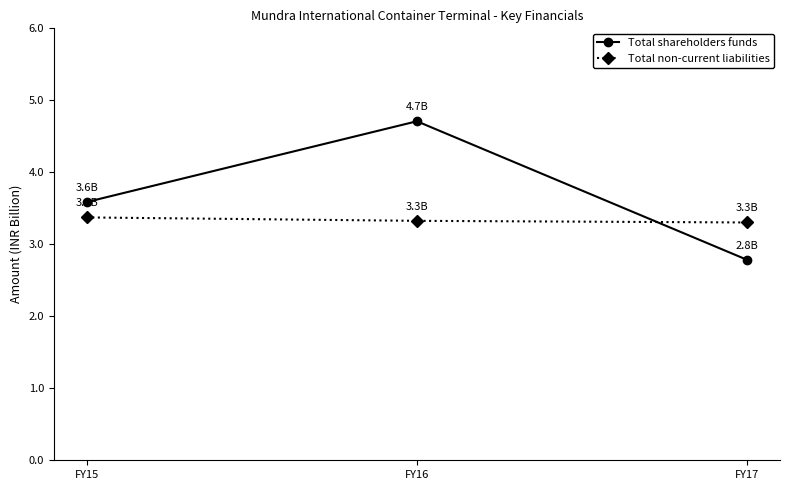

What value does the Total shareholders funds series have at FY16, to the nearest 100?

4709080000